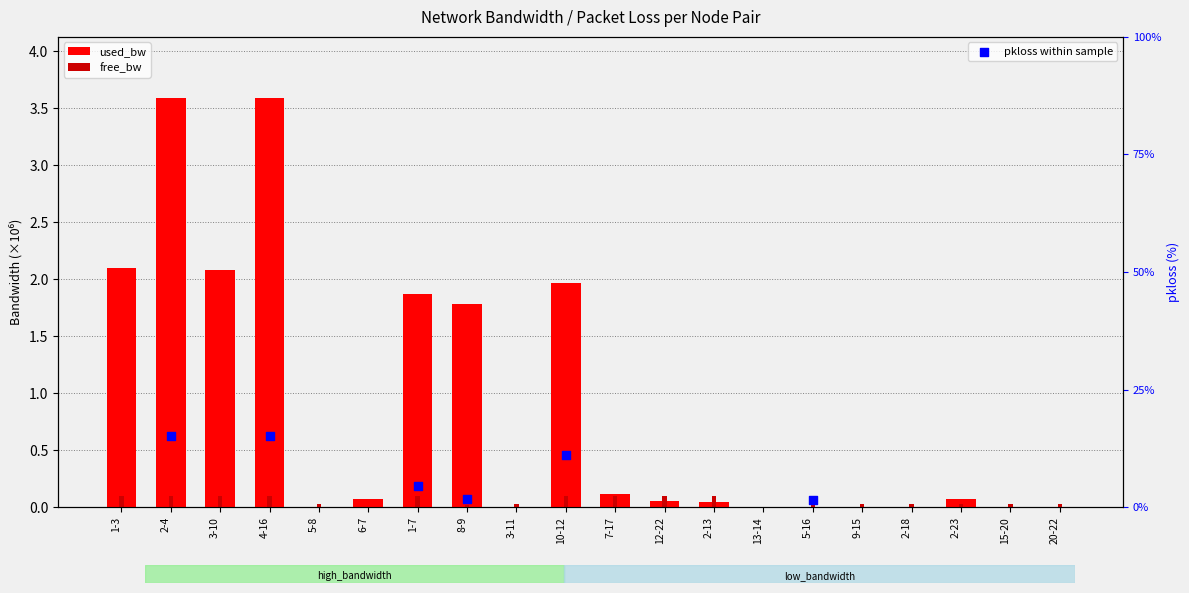

At how many categories does at least one series exceed 0?

20